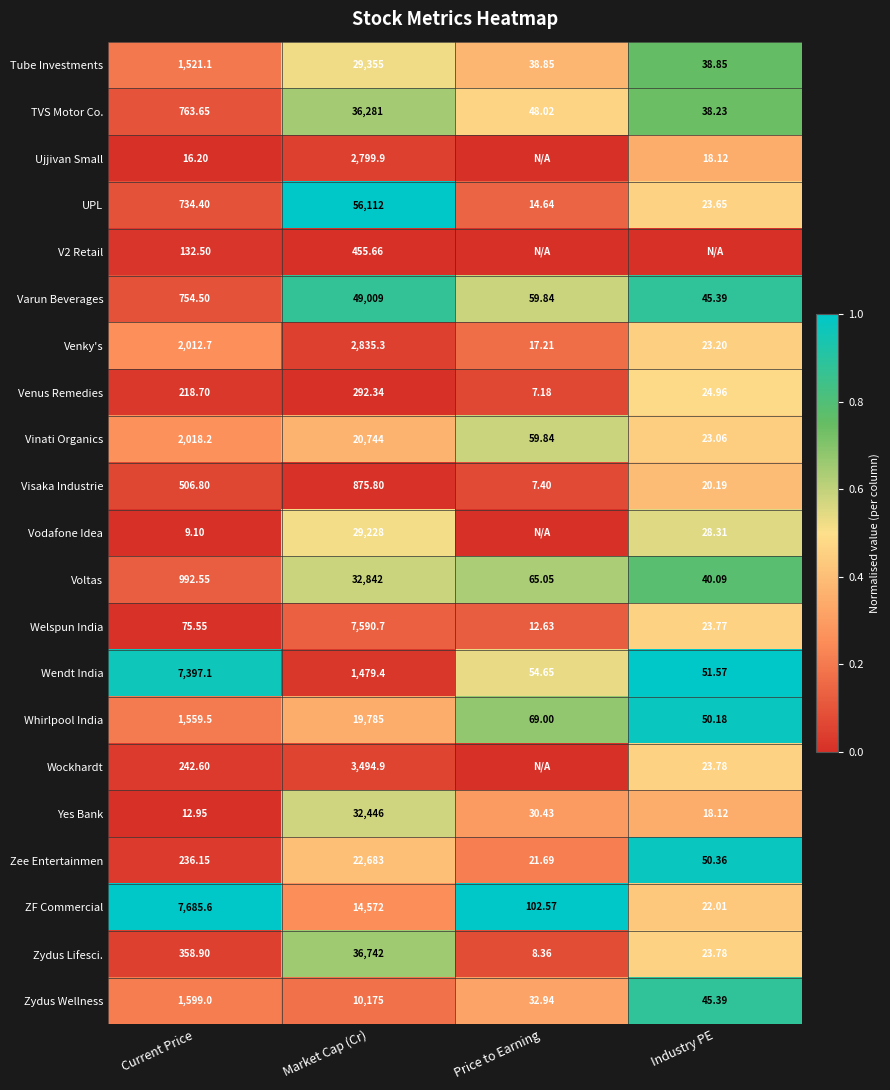

How many data points does each series have?

4